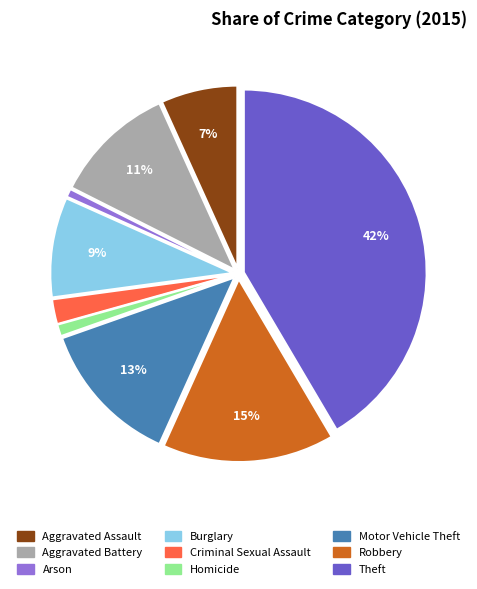

To the nearest percent, what portion does Theft represent?

42%